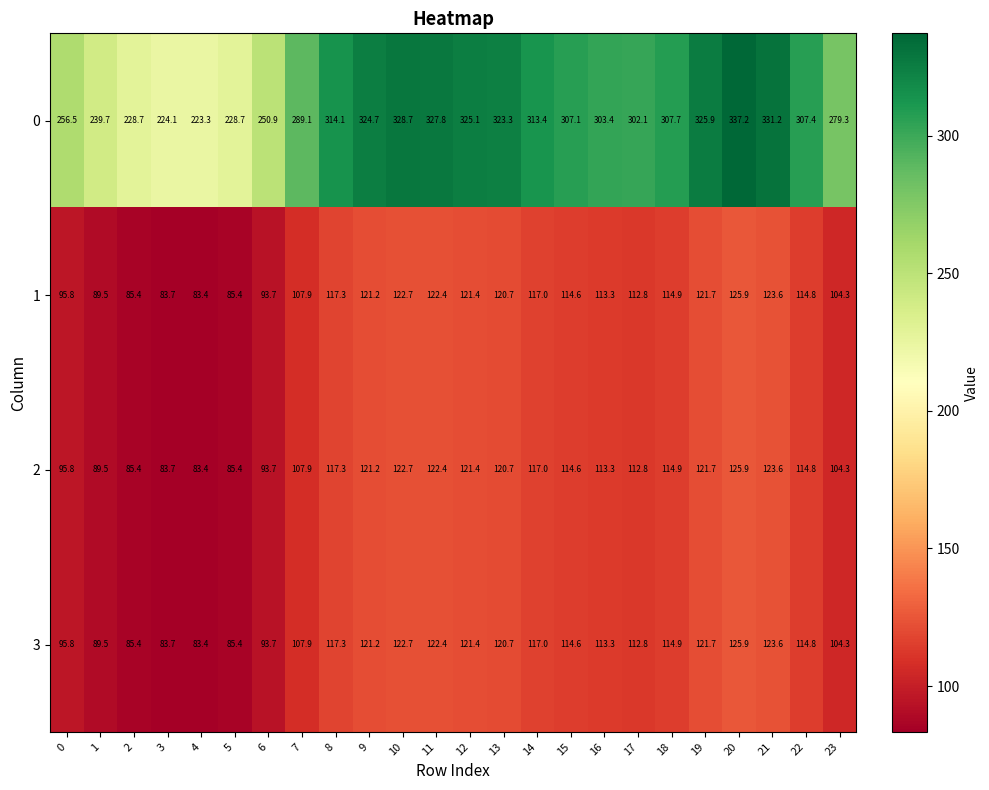

Read the 1 value at 14.

117.0